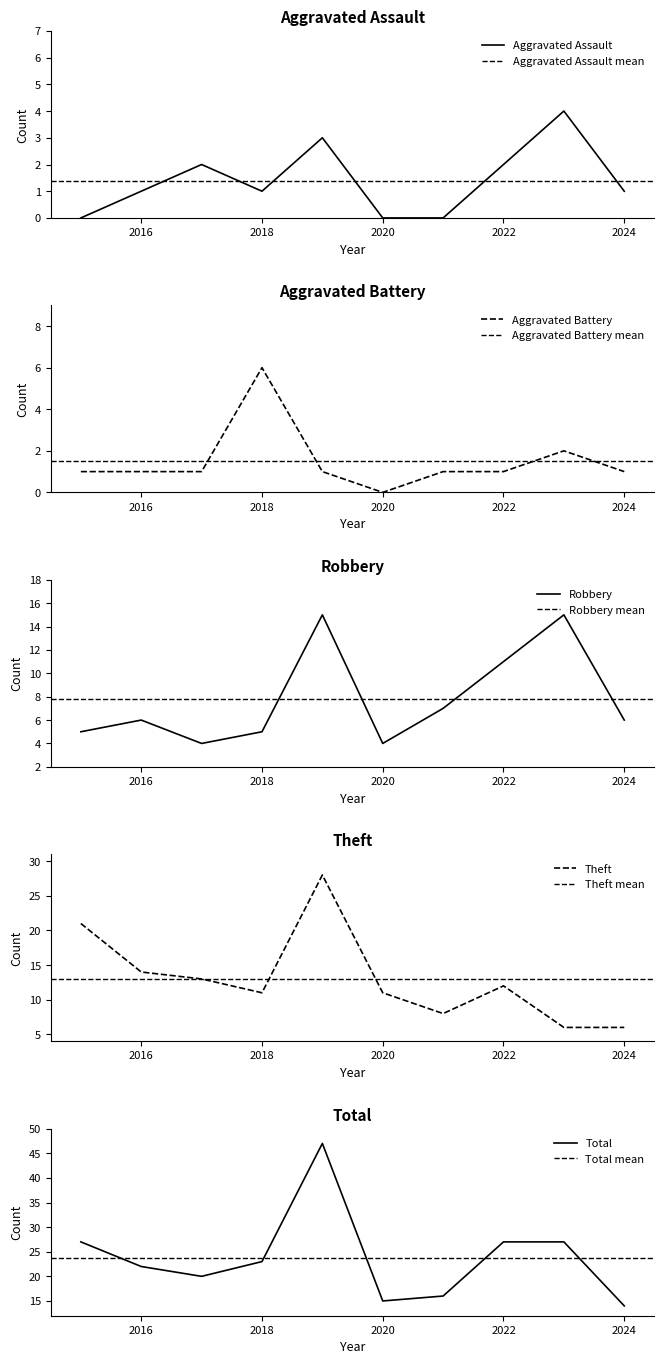

True or false: Robbery and Aggravated Battery cross at least once.

True